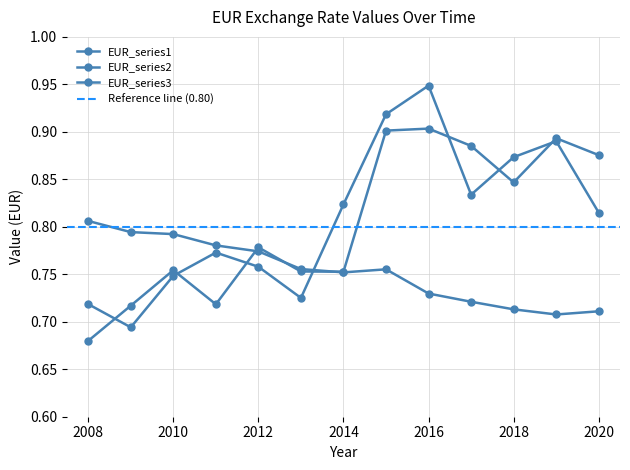

At which category is the sum across all series the highest?

2016